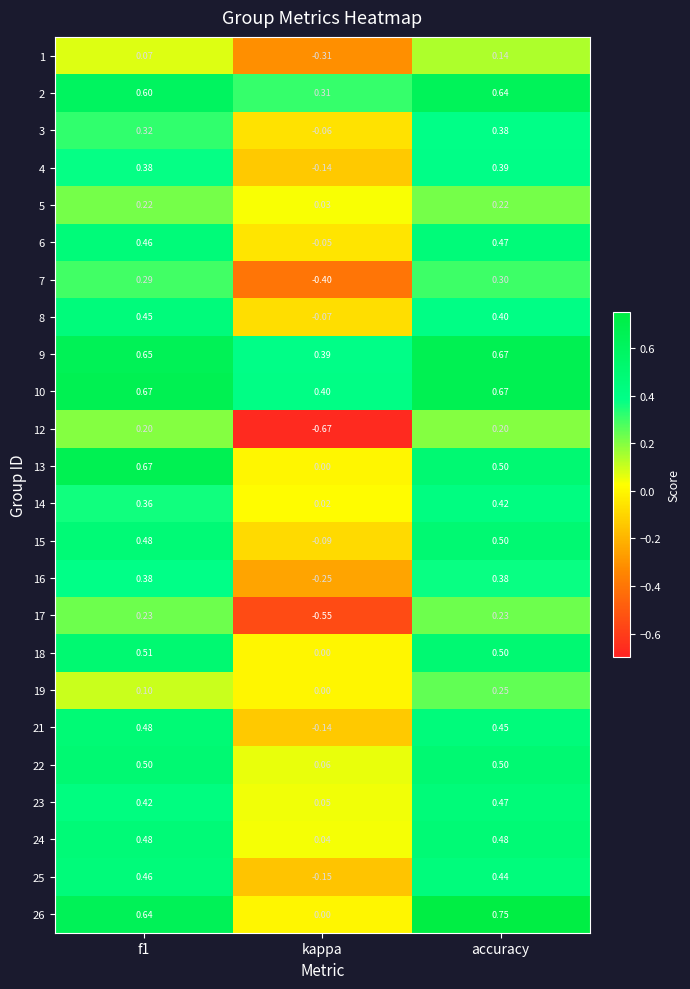

Is the value of 7 at accuracy greater than the value of 10 at kappa?

No